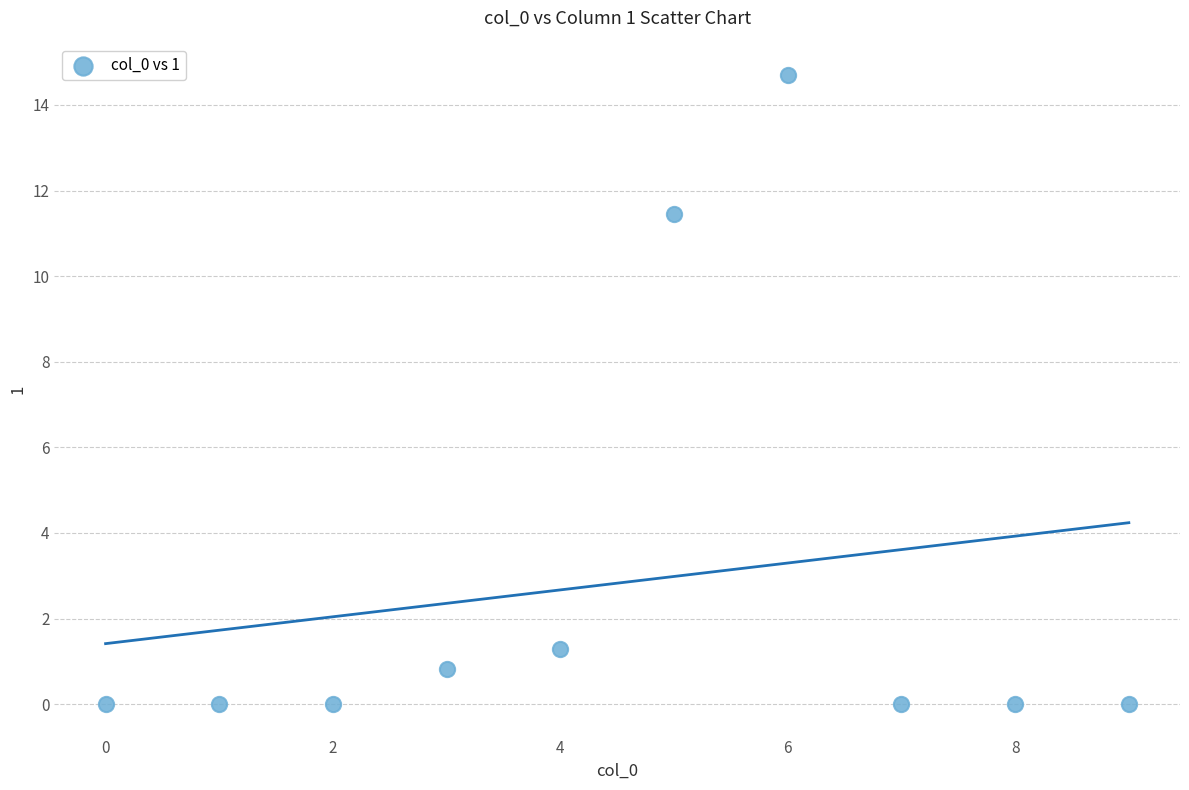

What is the range of Y values (max minus min)?

14.7